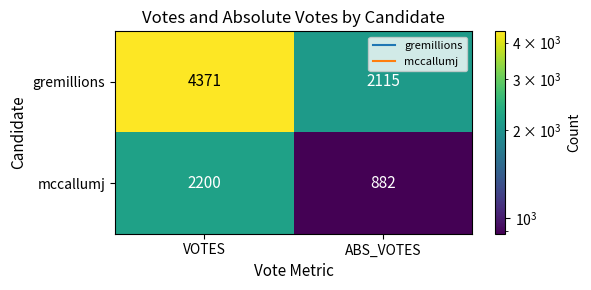

Between VOTES and ABS_VOTES, which series saw the biggest shift?

gremillions